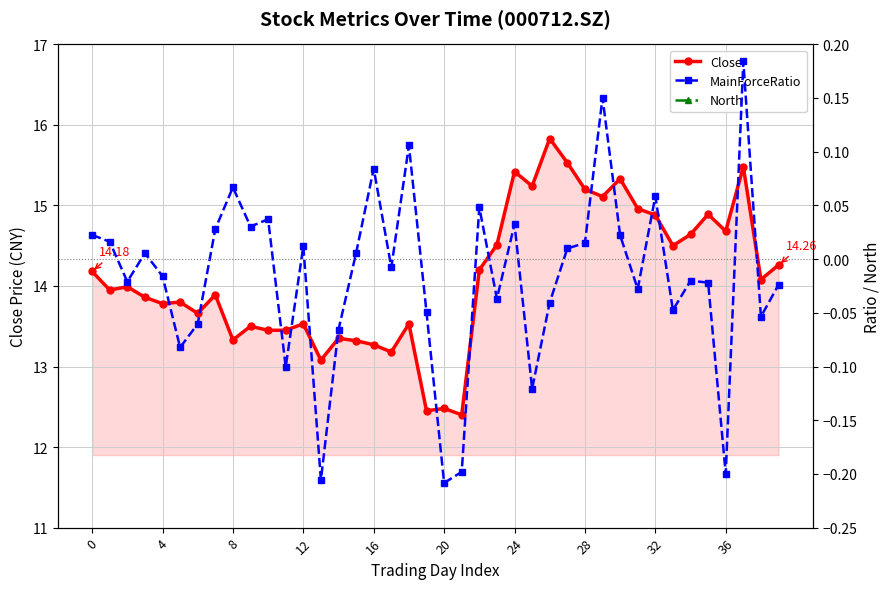

What is the value of the Close point at the 21st from the left?

13.8